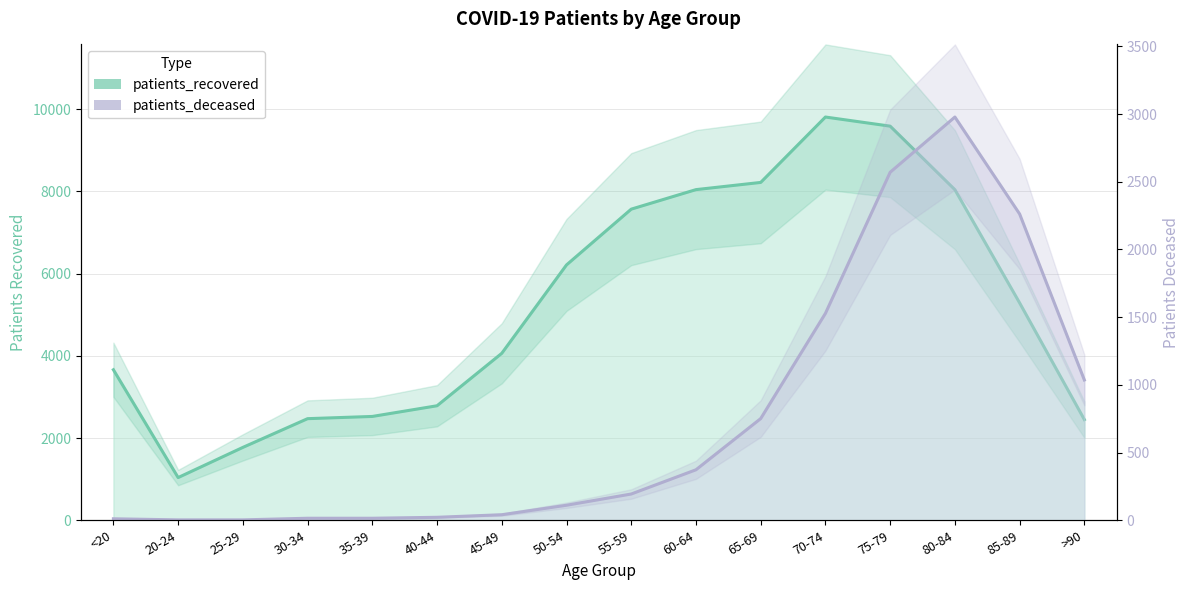

Where does the patients_deceased series first go above 194?

60-64